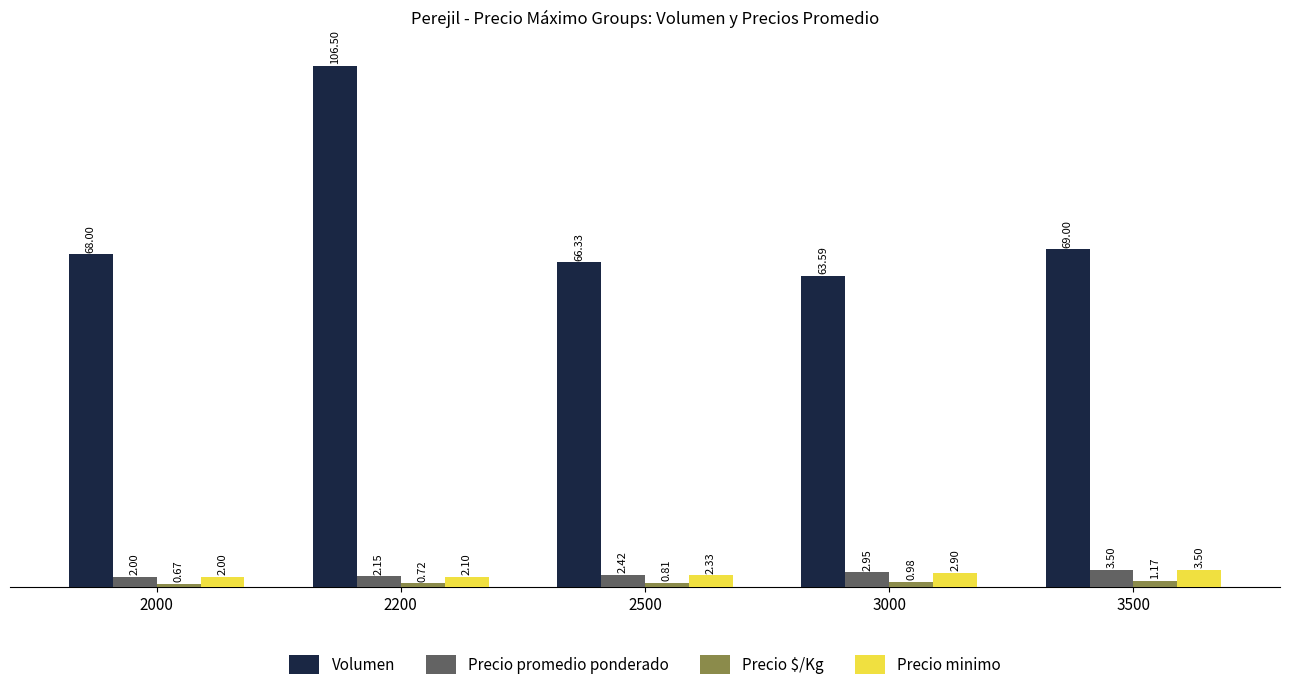

What is the total value across all series at 3000?

70.4